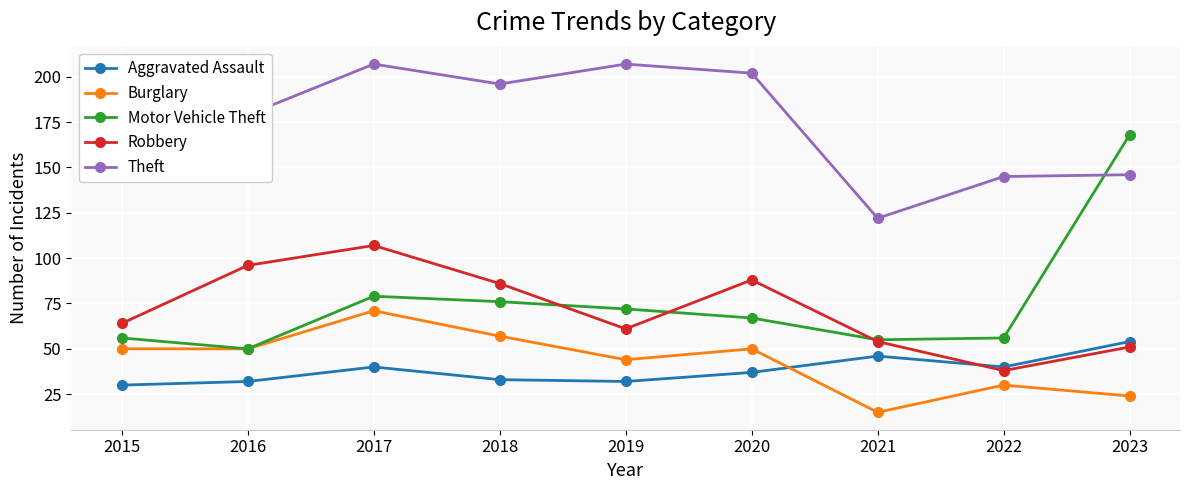

In Aggravated Assault, how many points are higher than both neighbors (excluding endpoints)?

2